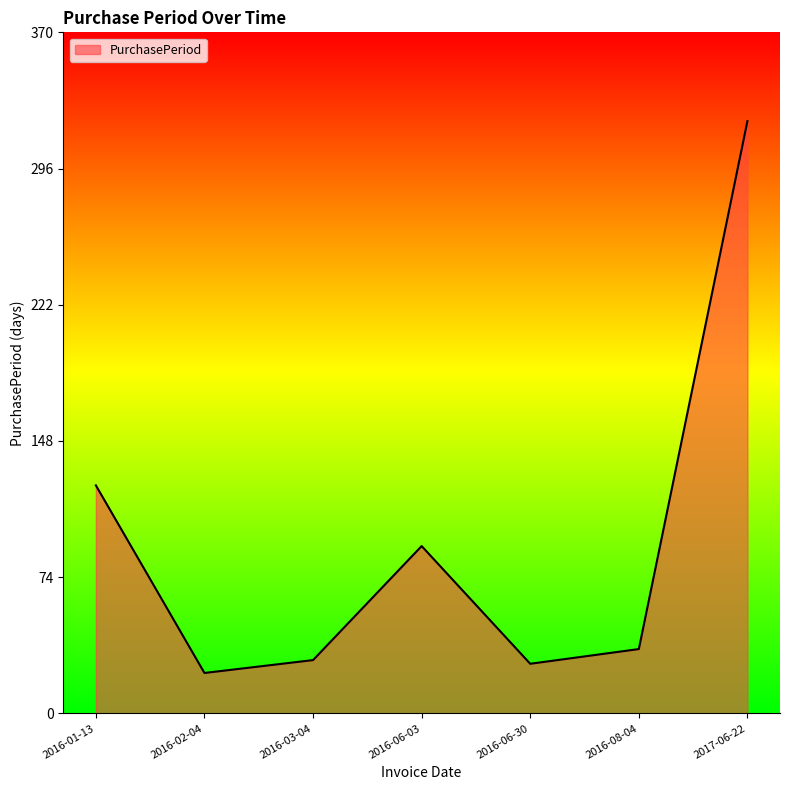

True or false: there are more than 0 points higher than both neighbors.

True